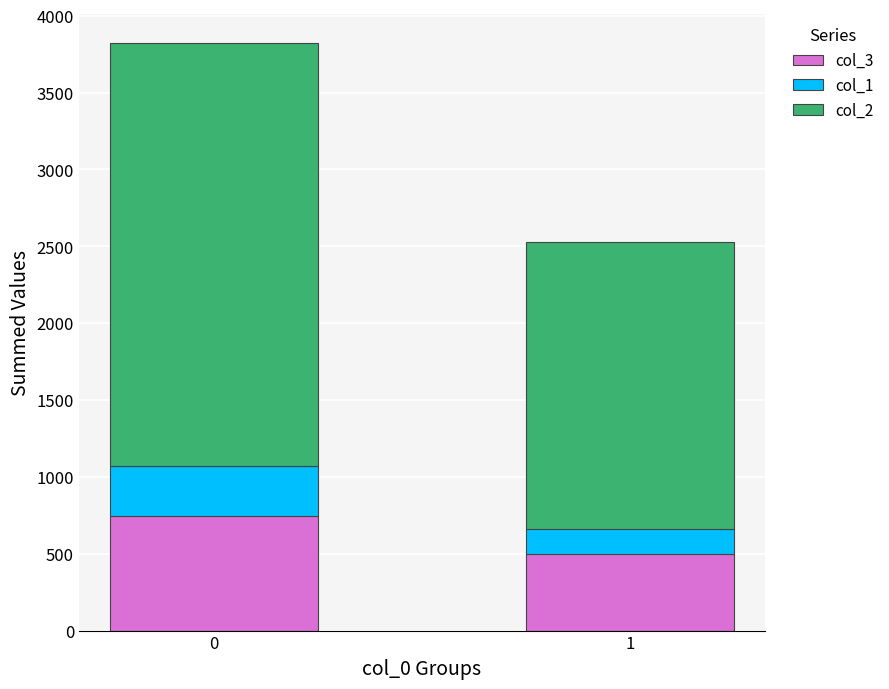

Is it true that col_3 equals 744 at 0?

True